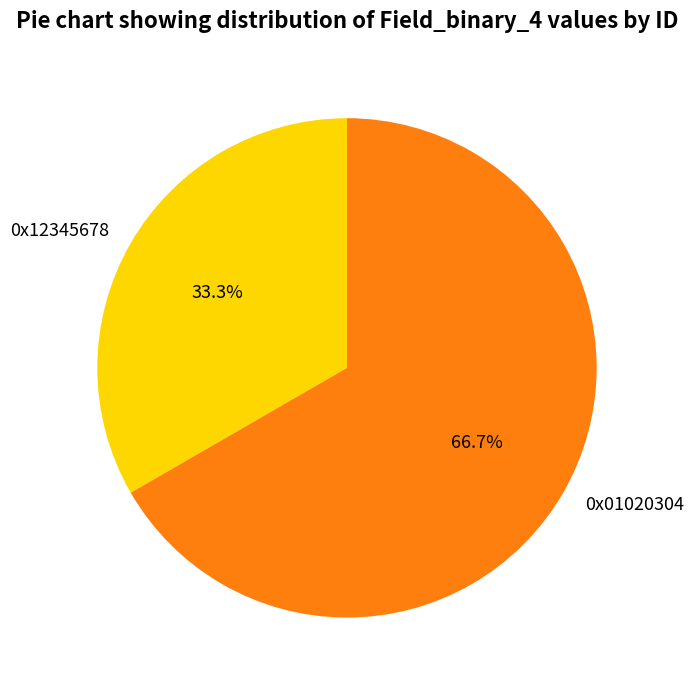

What is the largest slice in the pie chart?

0x01020304